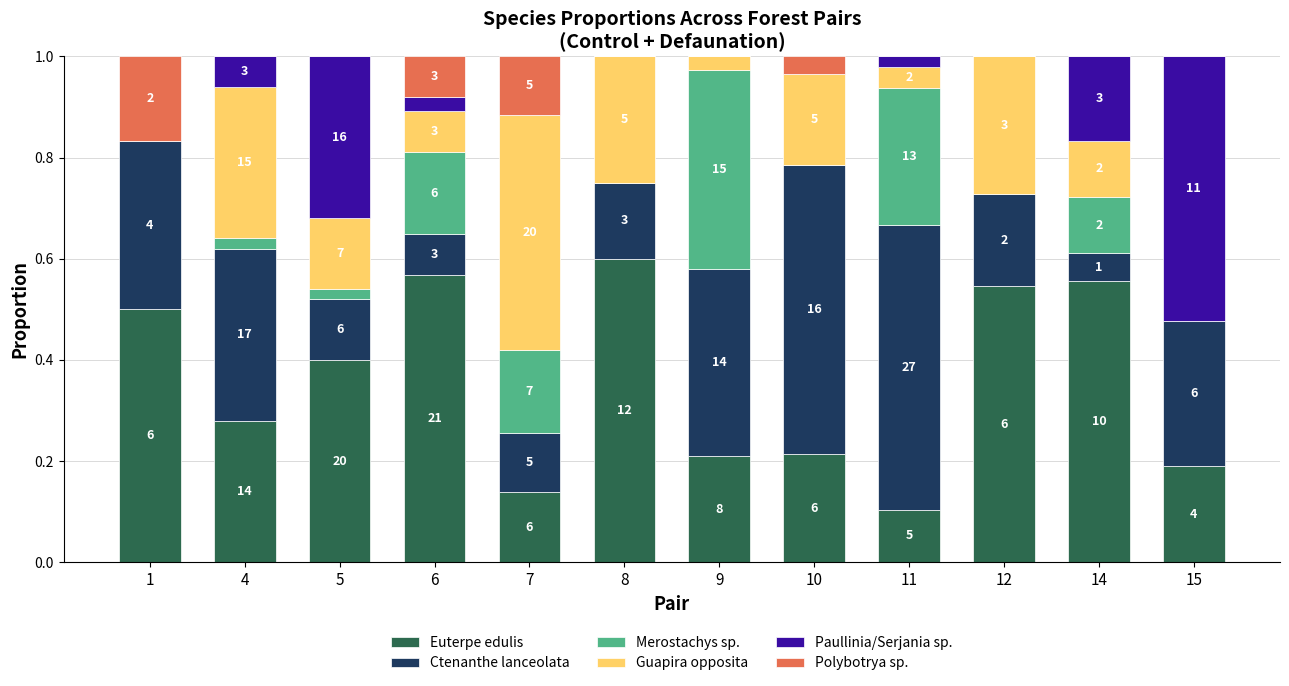

At which category is the sum across all series the highest?

4